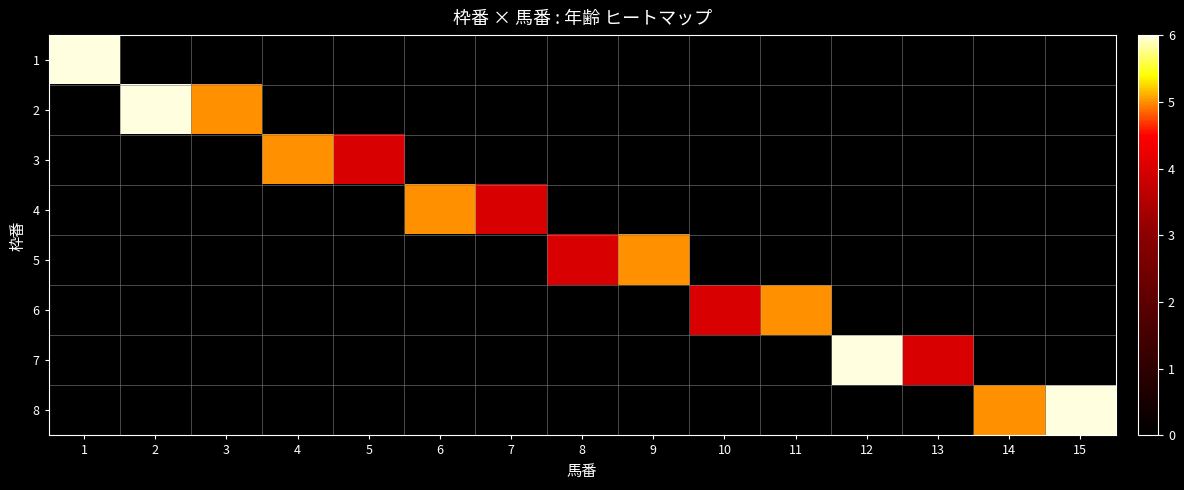

At which category does the chart reach its minimum across all series?

2